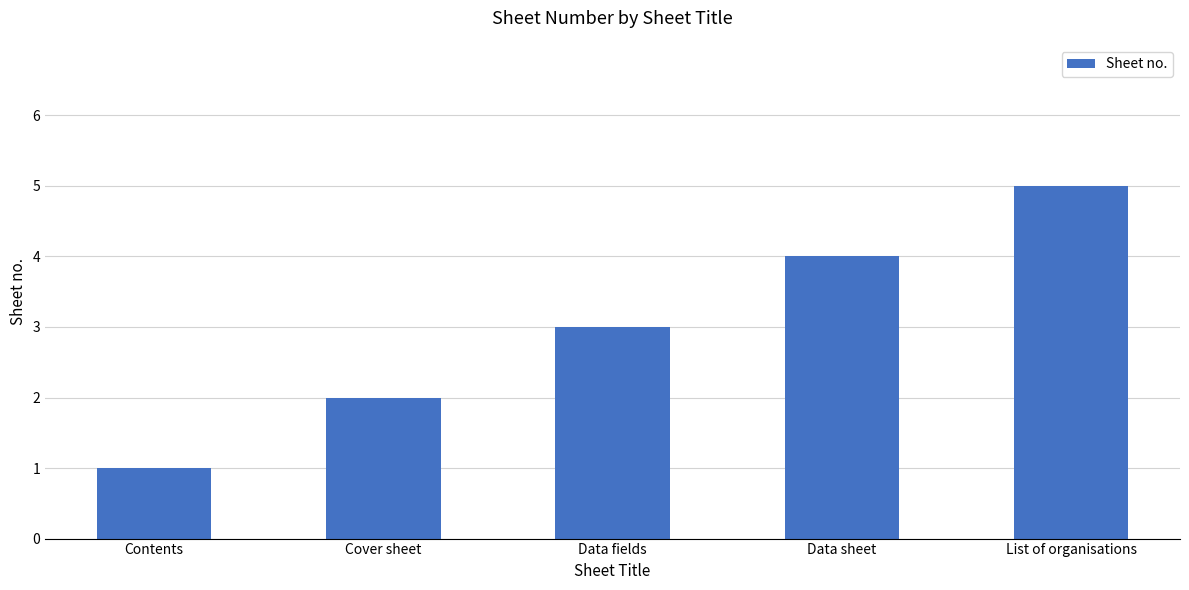

What position from the left is List of organisations?

5